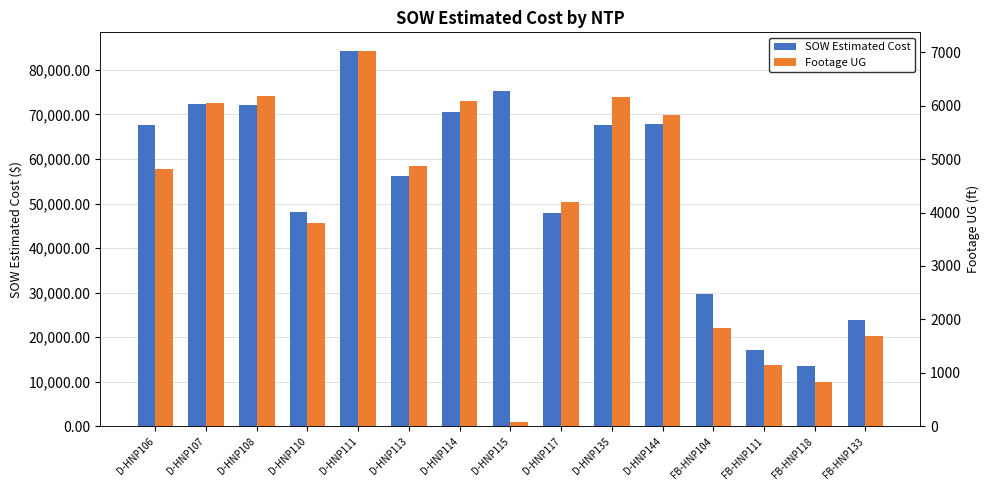

Is it true that SOW Estimated Cost equals 29634.2 at FB-HNP104?

True